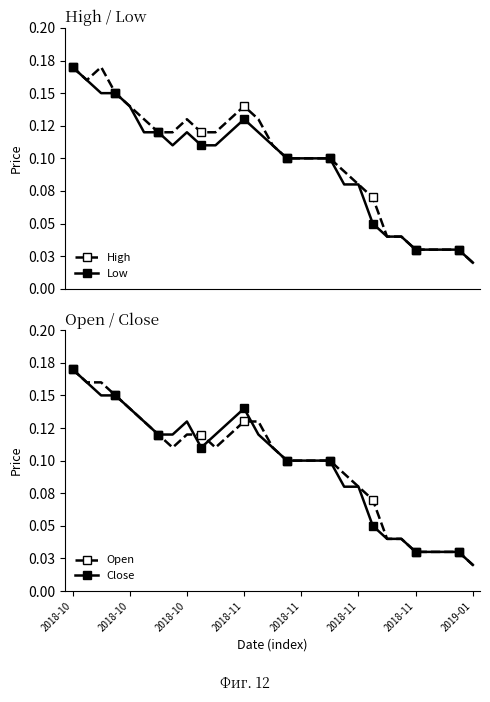

What is the average value of the Open series?

0.1